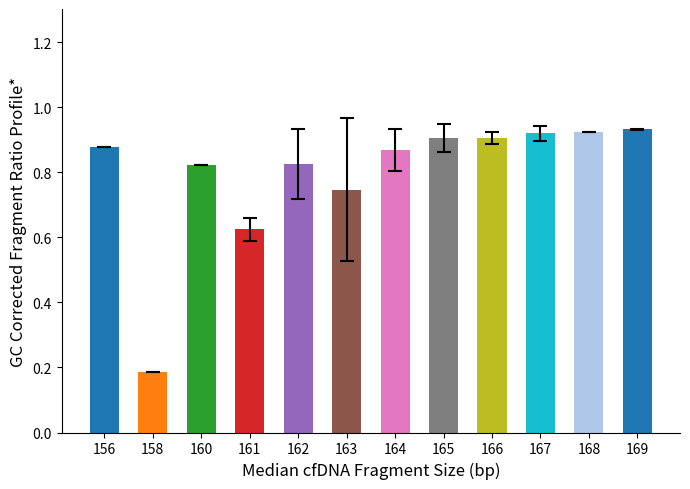

What is the difference between the maximum and second lowest values?

0.3